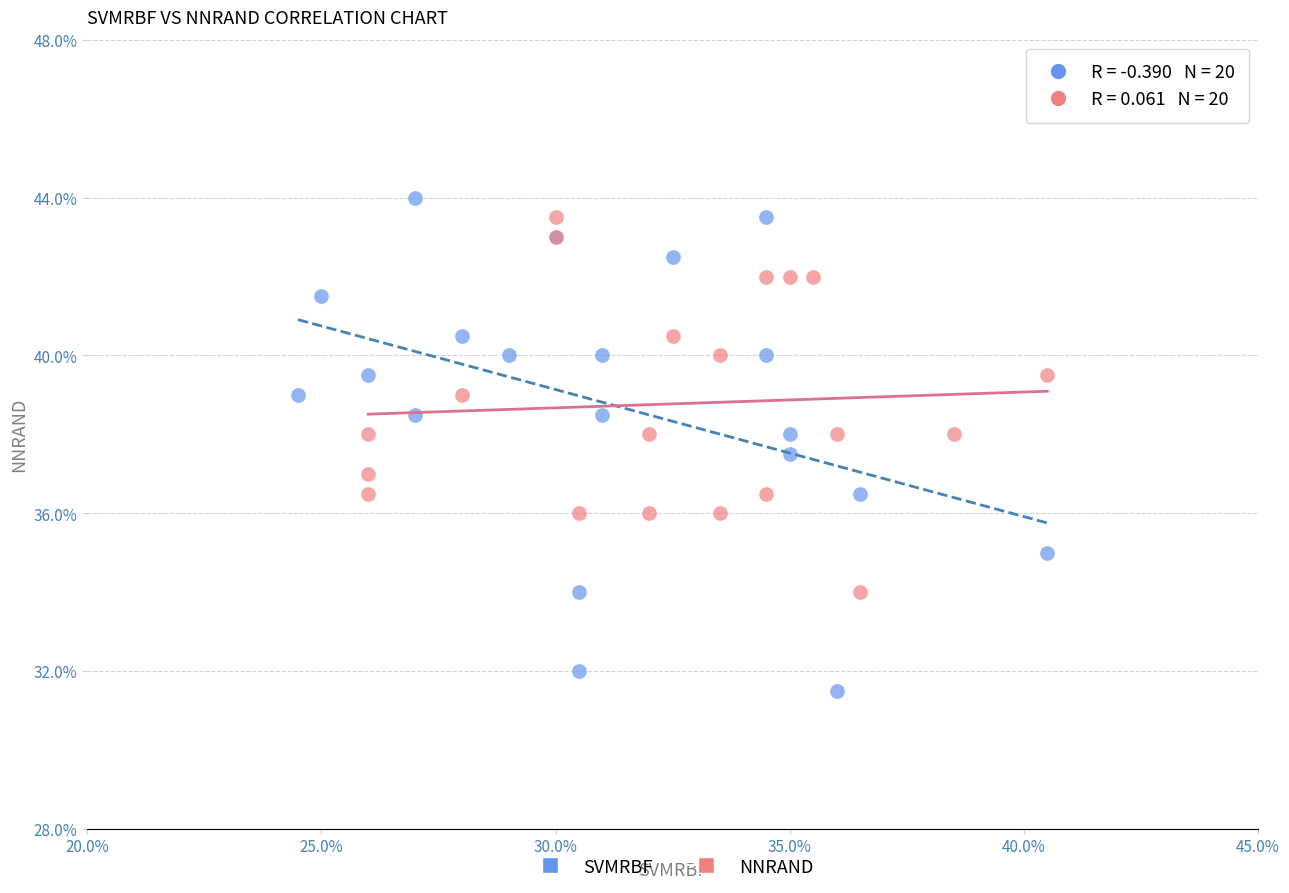

What are all the series names shown in the legend?

SVMRBF, NNRAND